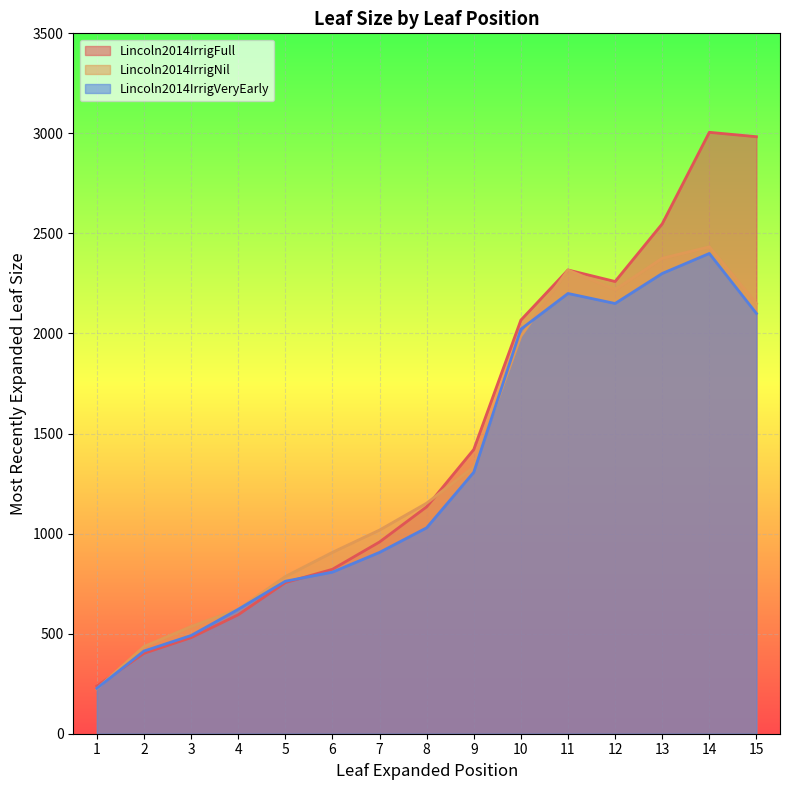

At which category does Lincoln2014IrrigFull reach its first local peak?

11